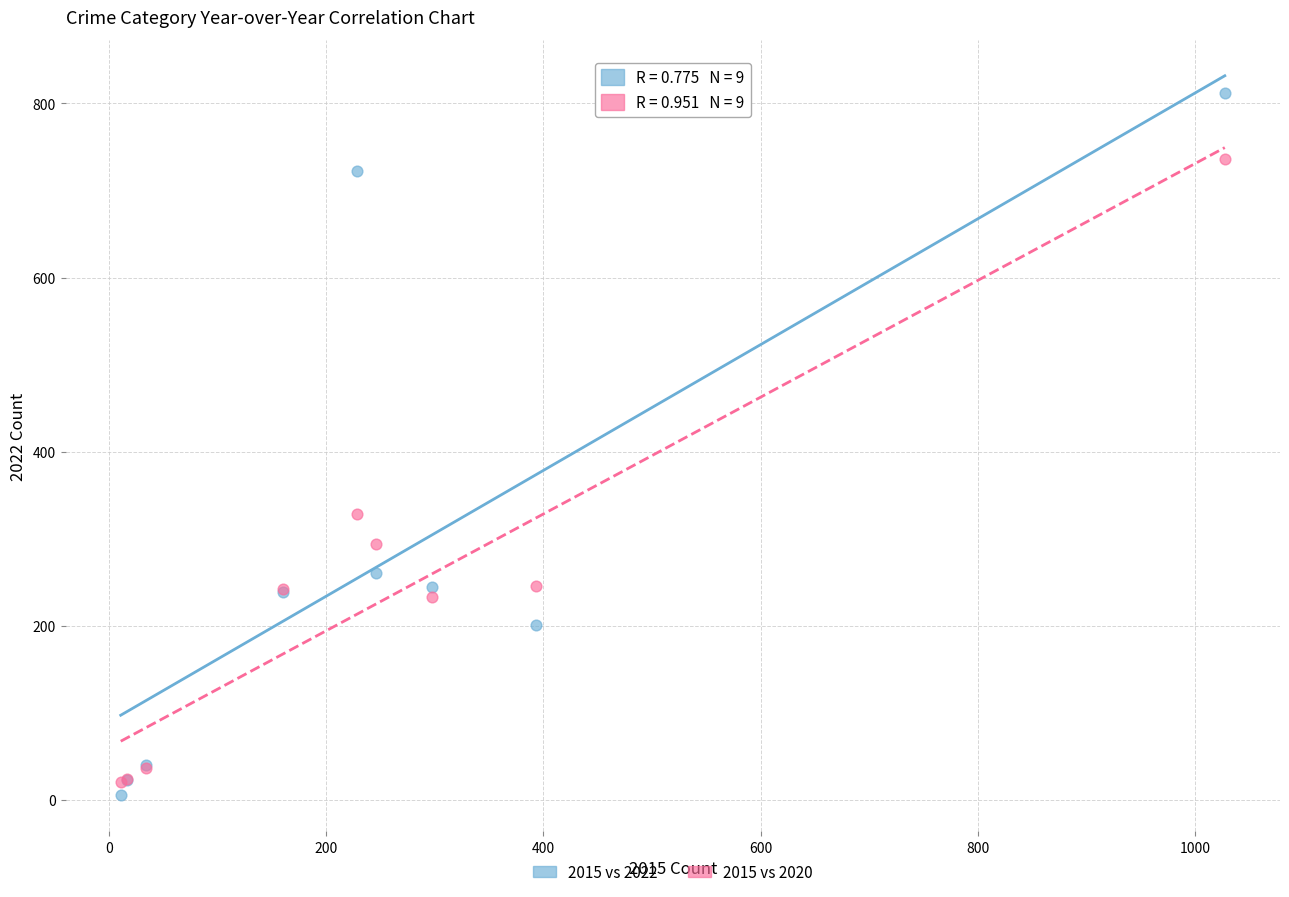

Across all series, what Y value is closest to 408?

328